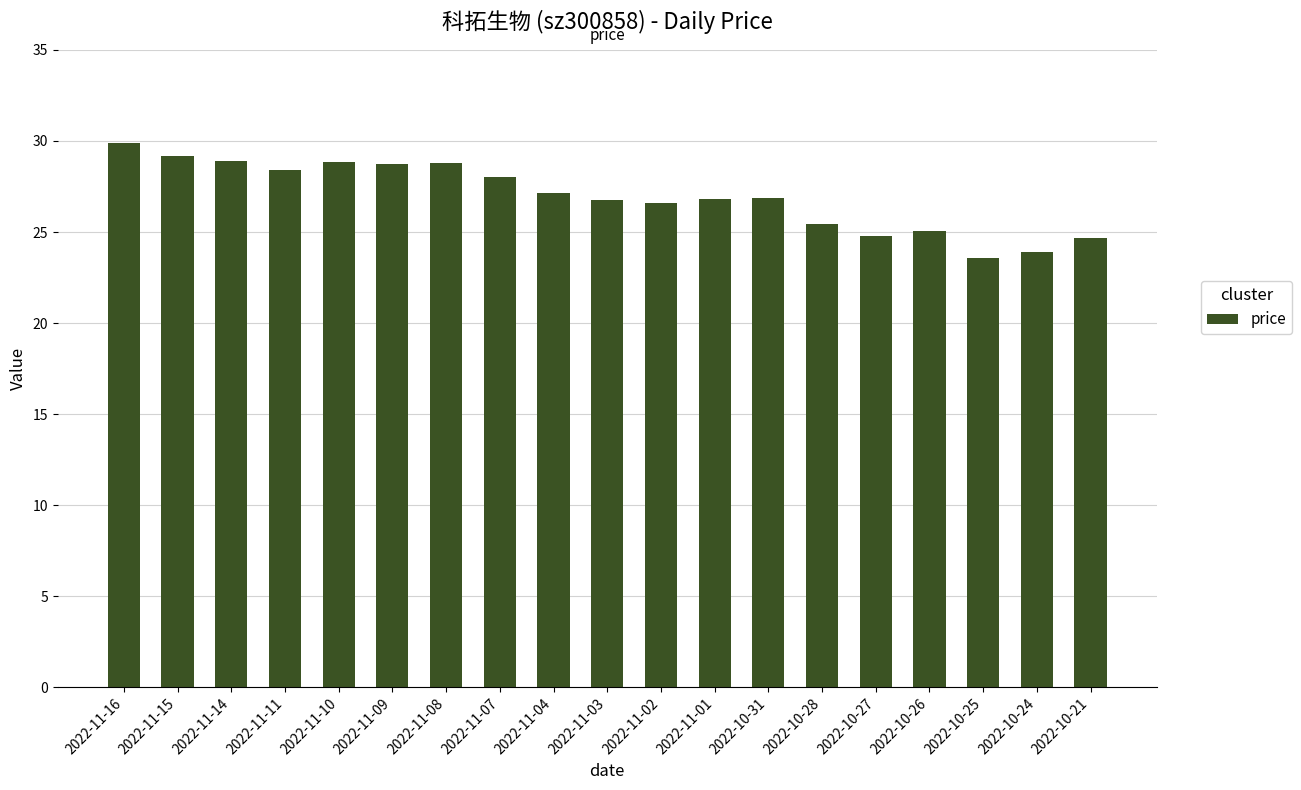

How many data points does each series have?

19